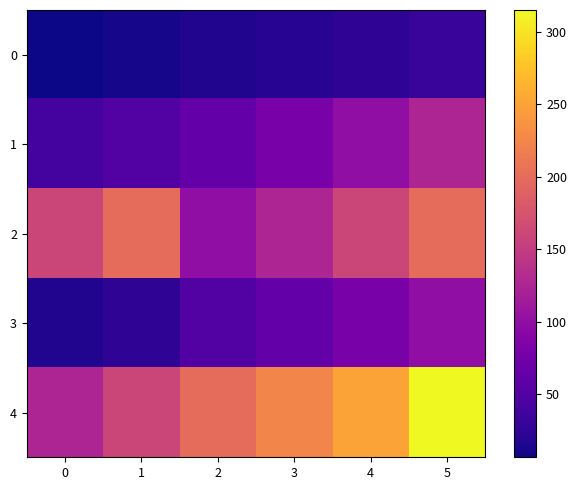

Which series has the largest total across all categories?

4